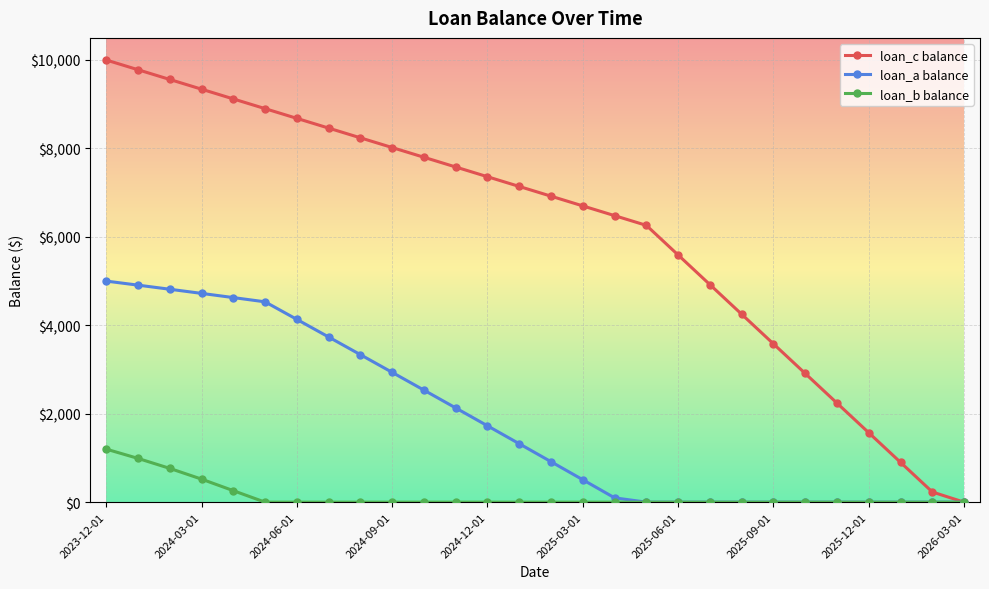

How many lines are shown in the chart?

3